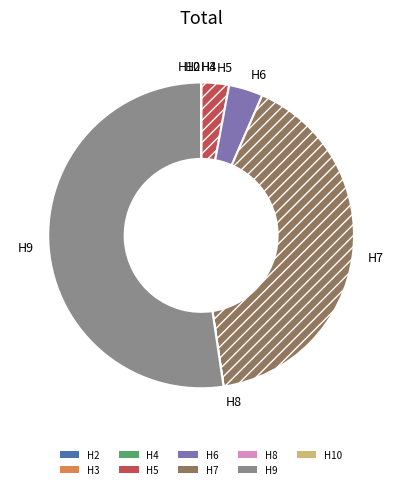

Combined, do H9 and H6 account for over 50%?

Yes